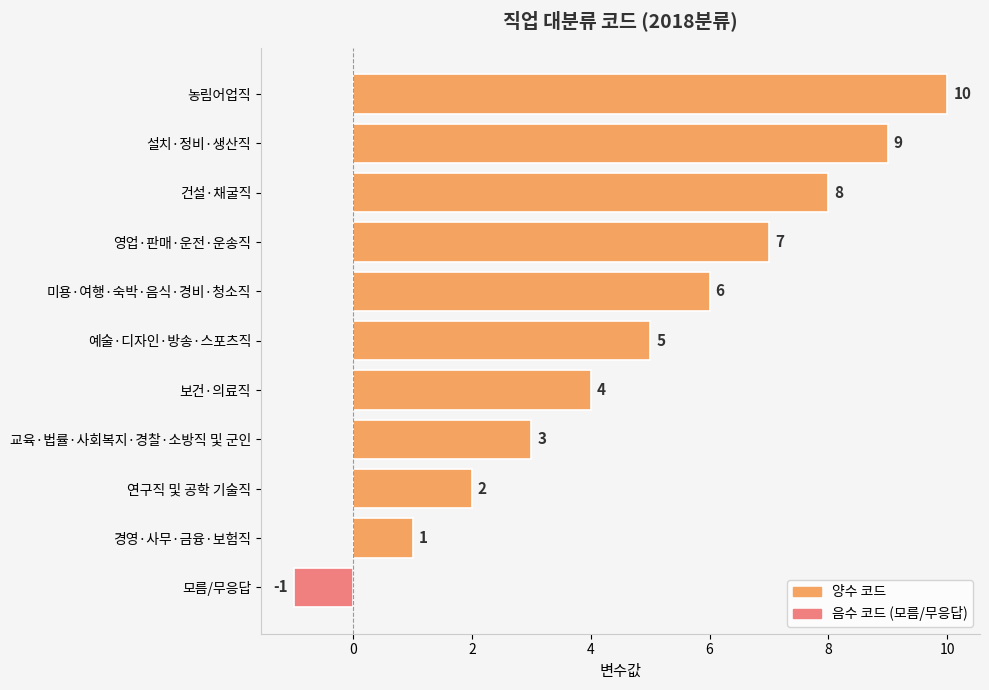

What is the ratio of the value at 보건·의료직 to the value at 연구직 및 공학 기술직?

2.0